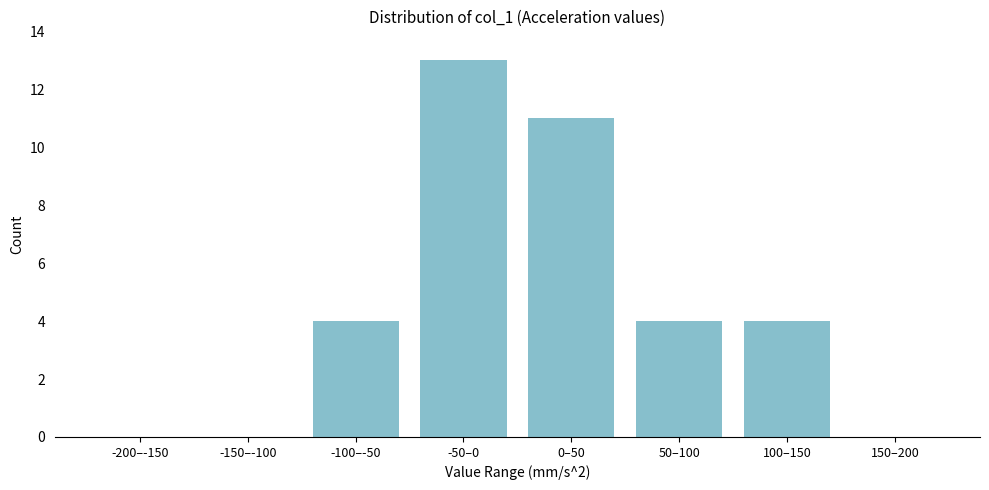

Reading left to right, extract all data points from this chart.

-200–-150=0	-150–-100=0	-100–-50=4	-50–0=13	0–50=11	50–100=4	100–150=4	150–200=0